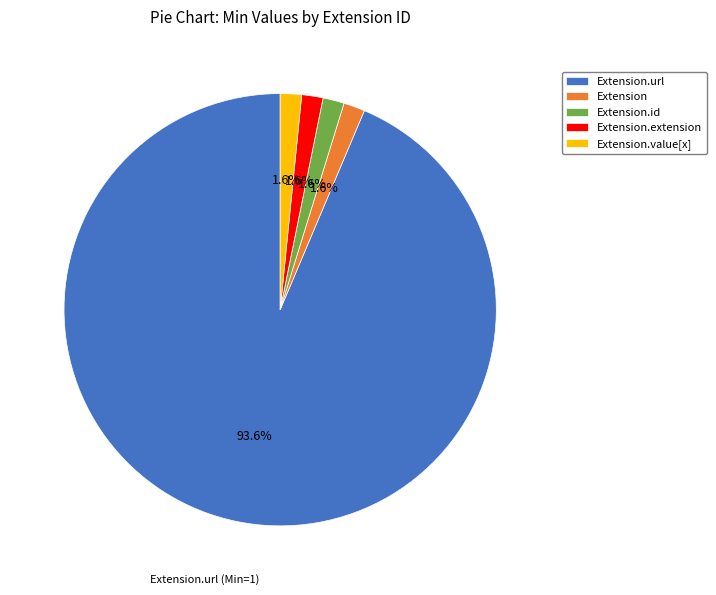

How many segments does this pie chart have?

5